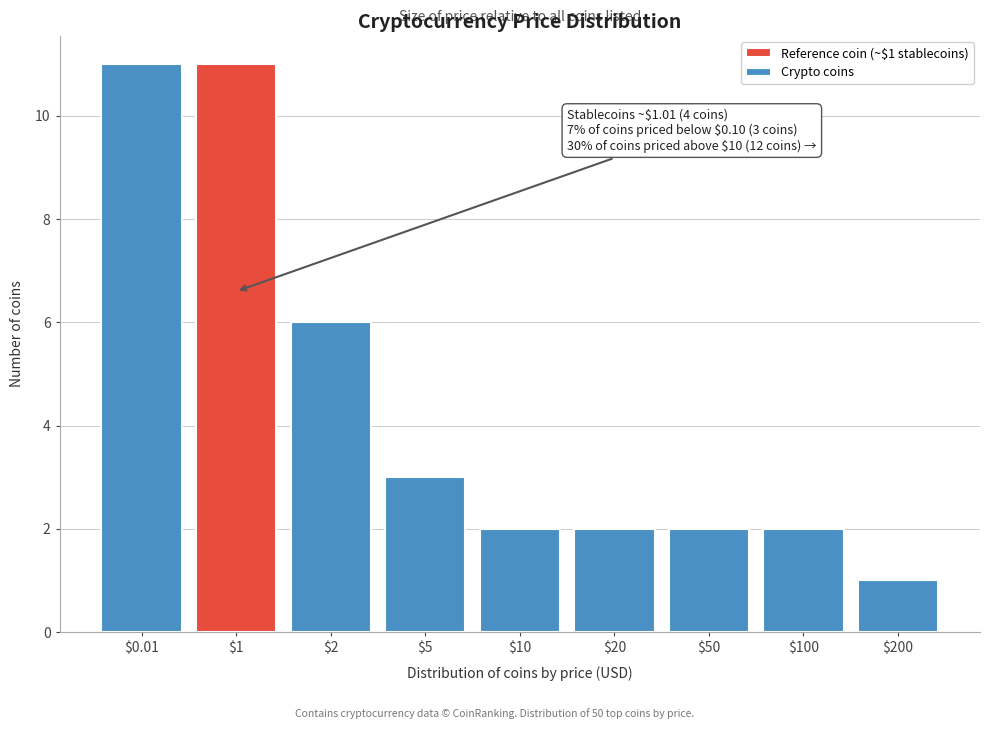

Reading right to left, list all the values displayed in this chart.

1	2	2	2	2	3	6	11	11